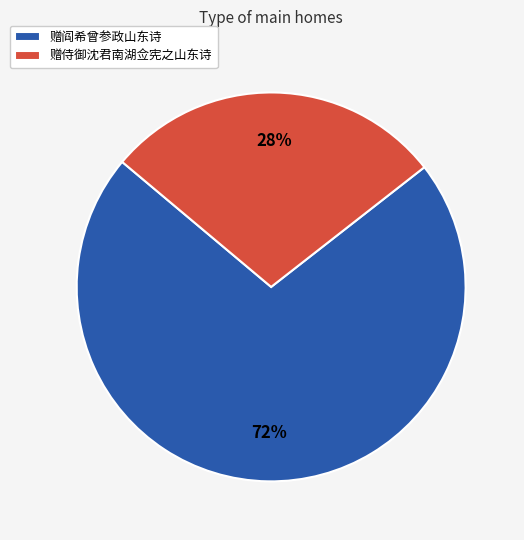

Between 赠阎希曾参政山东诗 and 赠侍御沈君南湖佥宪之山东诗, which is larger?

赠阎希曾参政山东诗